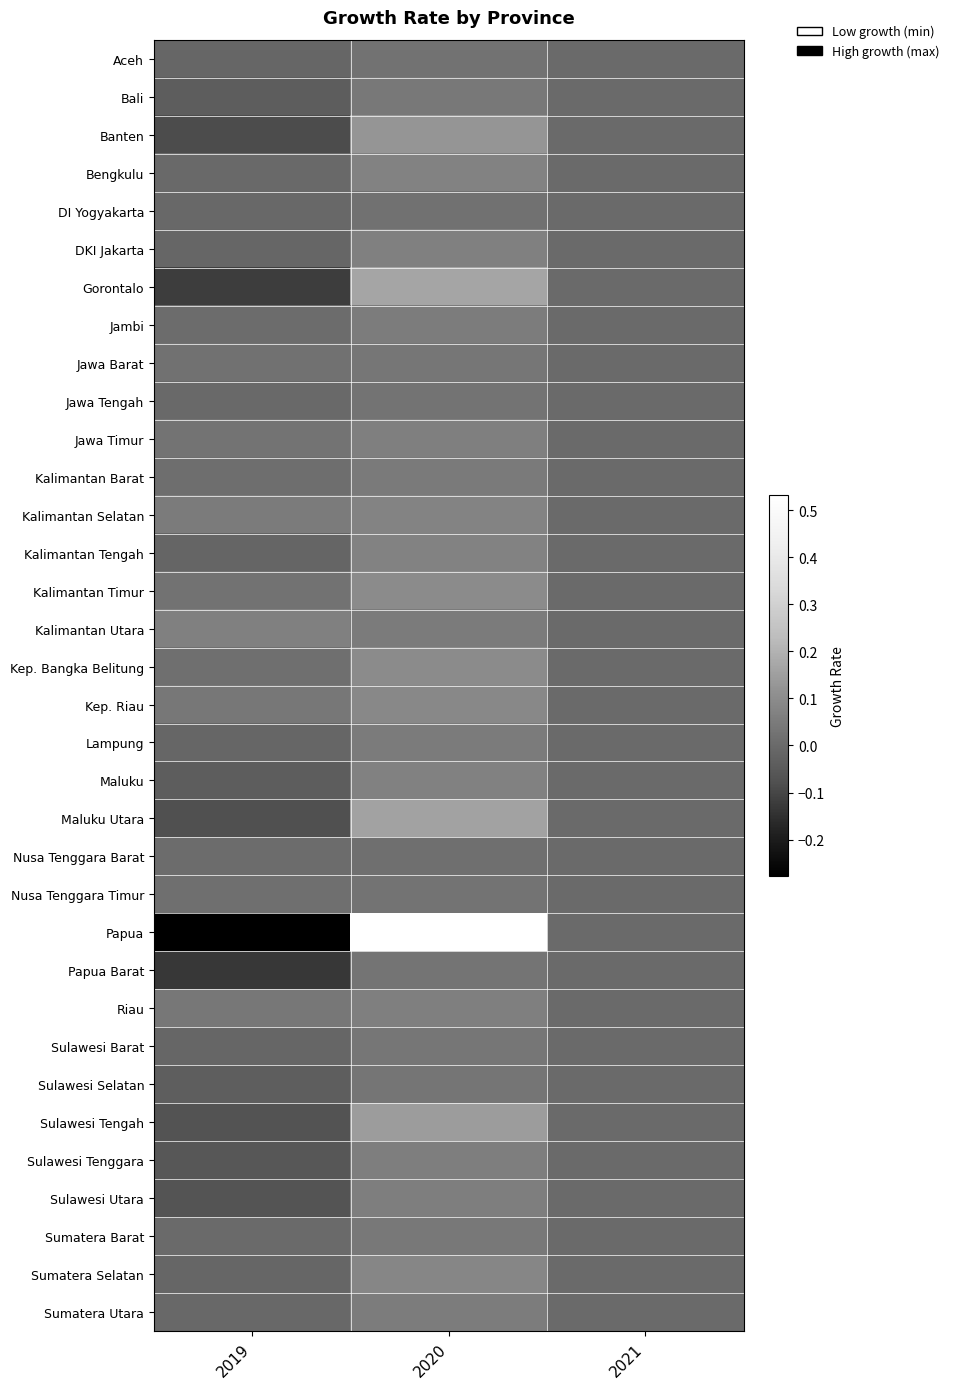

Count the number of data series in this chart.

34